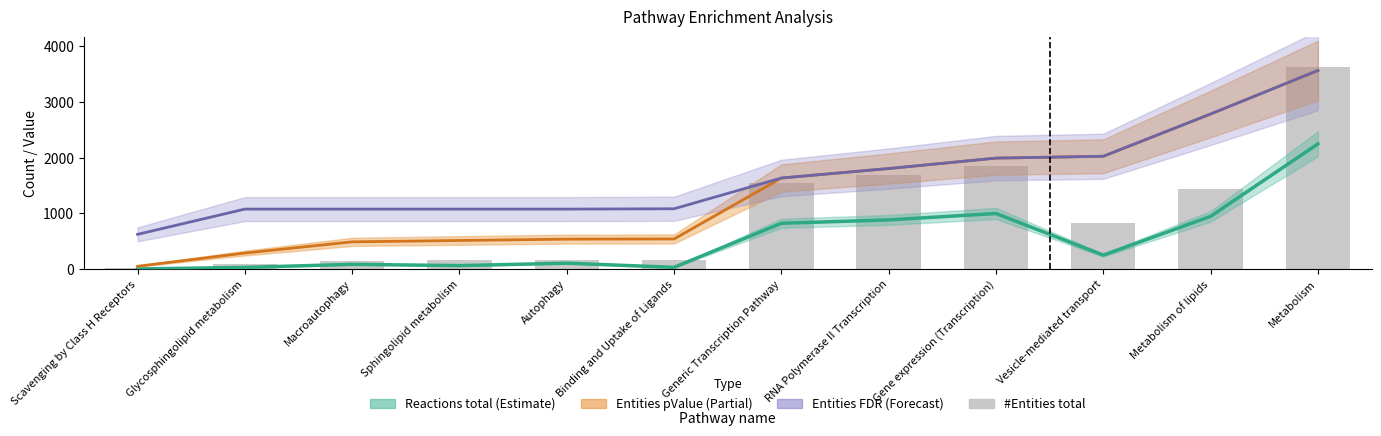

Between Metabolism and Binding and Uptake of Ligands, which is larger?

Metabolism